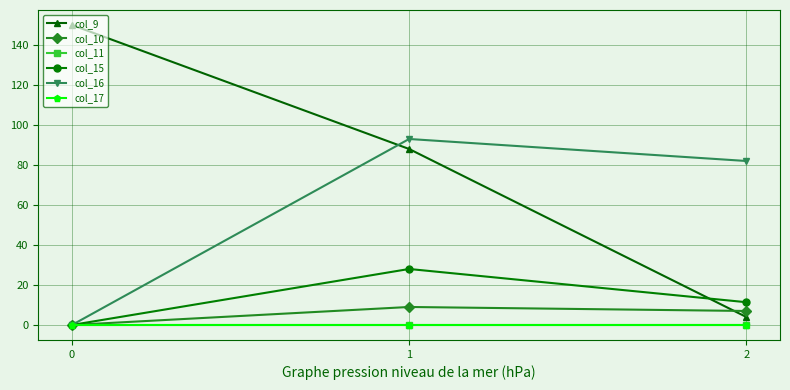

What is the average value of the col_9 series?

80.7